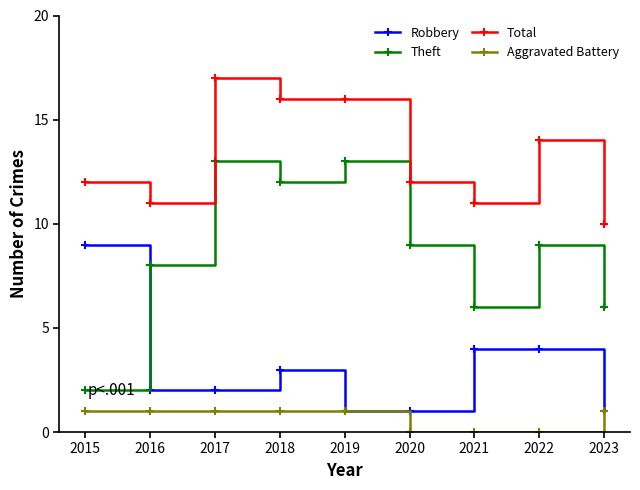

What is the value of the Theft point at the 4th from the left?

12